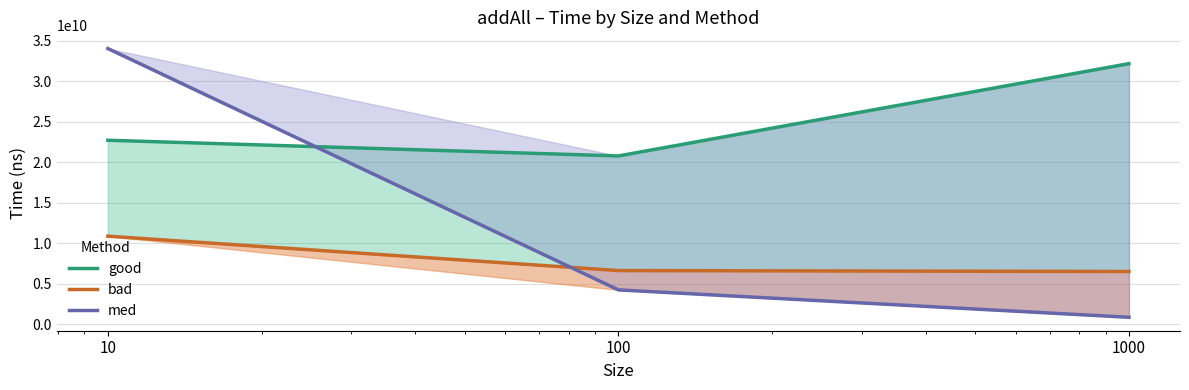

Which series has the largest total across all categories?

good